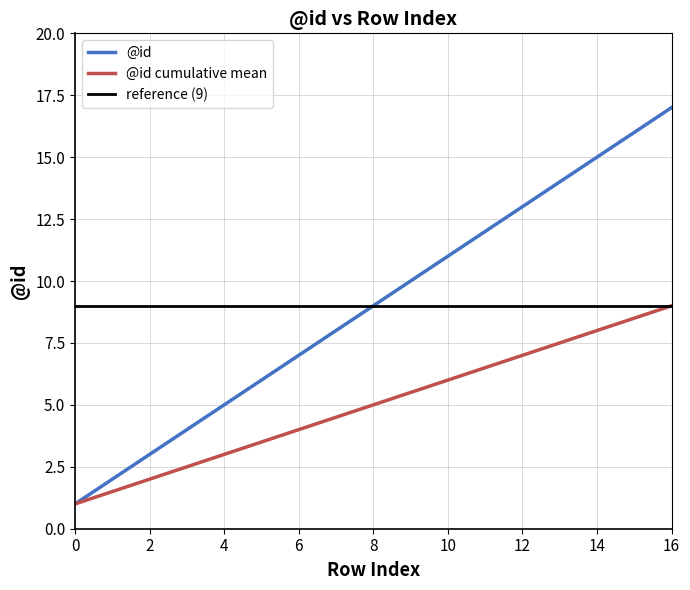

What is the sum of the values at 8 and 3?

13